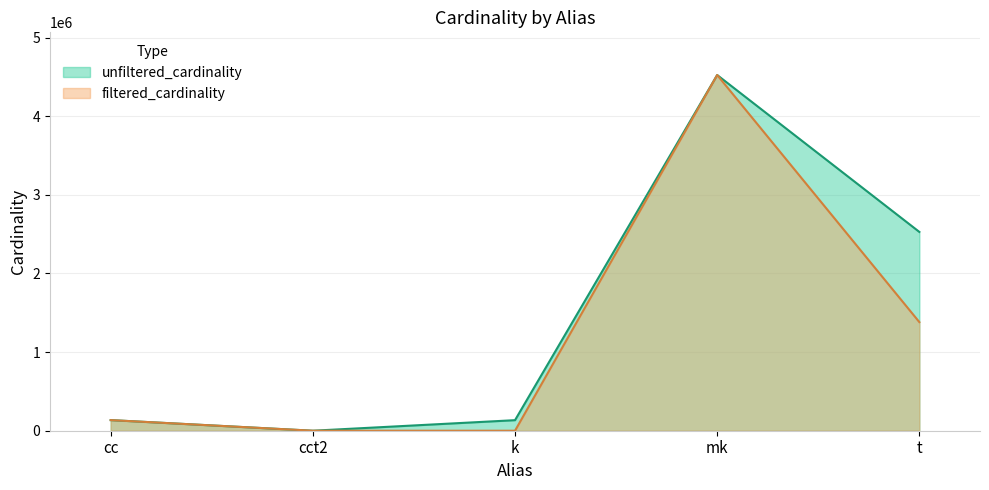

What is the total value across all series at cc?

270172